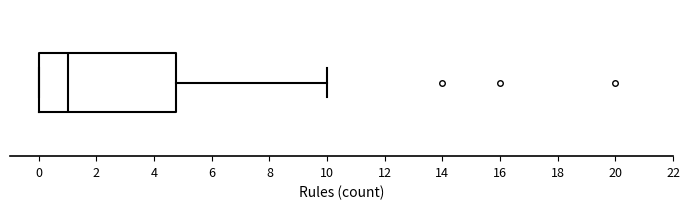

Where does the right whisker of the box end on the x-axis? The values are not printed on the chart, so give them approximately, as read against the axis.

10.0